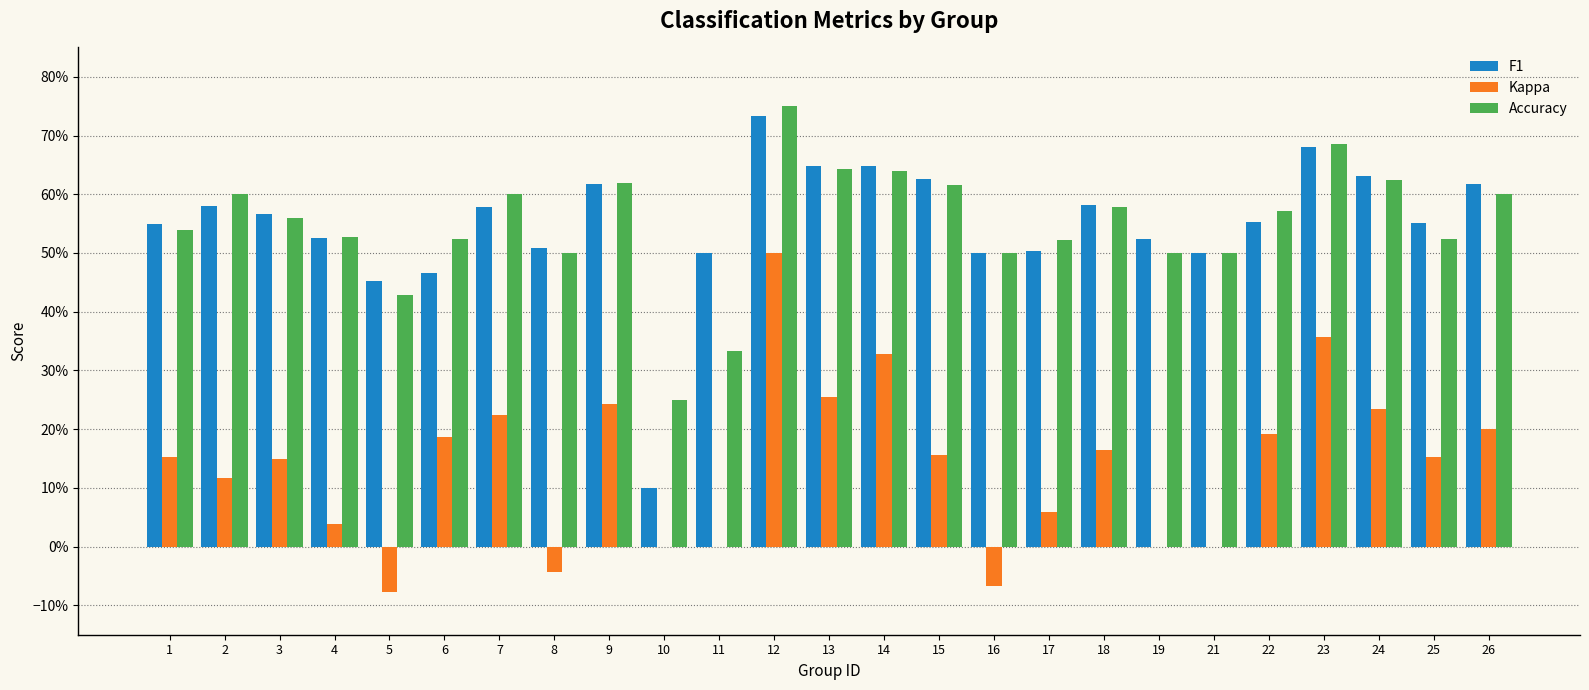

At which label does Kappa reach its peak?

12